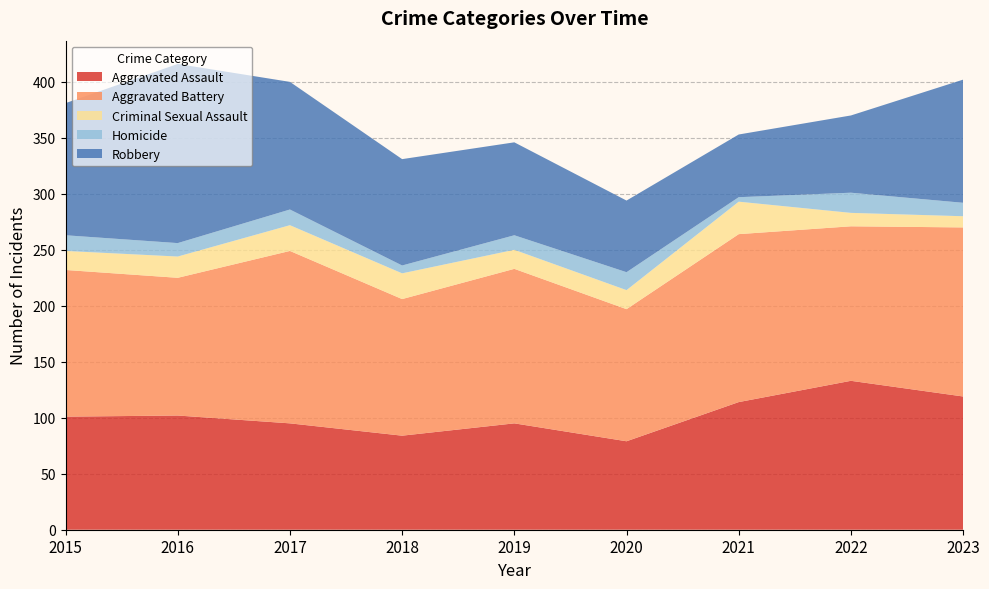

Reading right to left, what are all the values shown in this chart?

Aggravated Assault: 119	133	114	79	95	84	95	102	101
Aggravated Battery: 151	138	150	118	138	122	154	123	131
Criminal Sexual Assault: 10	12	29	17	17	23	23	19	17
Homicide: 12	18	4	16	13	7	14	12	14
Robbery: 110	69	56	64	83	95	114	160	118